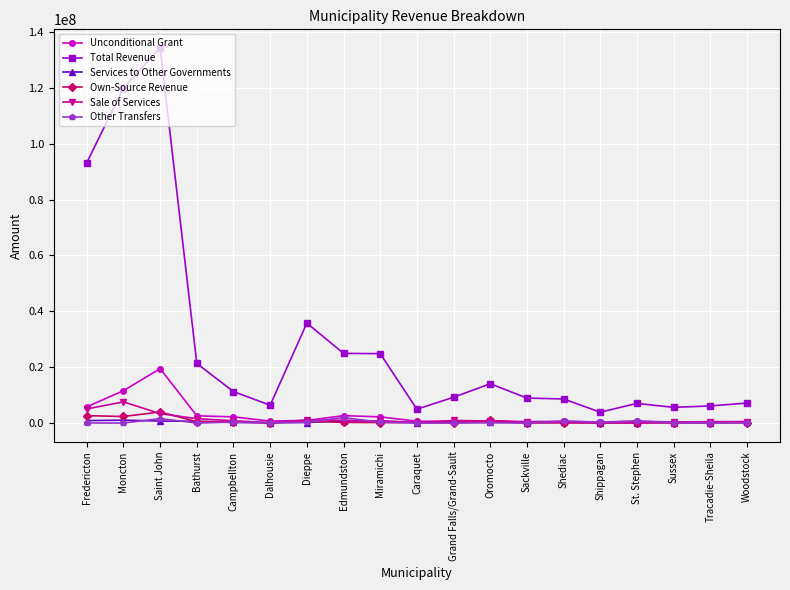

Between Dalhousie and Edmundston, which series saw the biggest shift?

Total Revenue